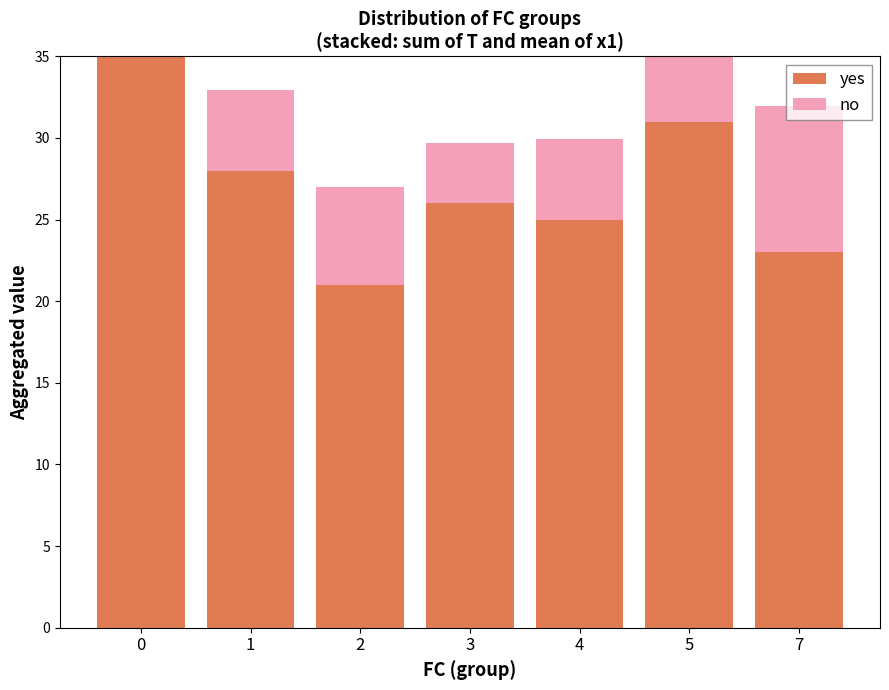

What is the spread (max minus min) of values at 0?

50.5